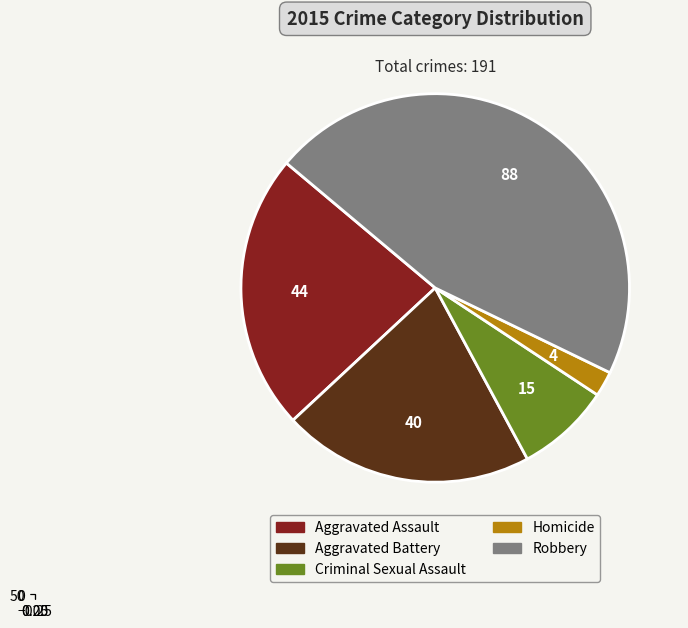

Between Criminal Sexual Assault and Aggravated Assault, which is larger?

Aggravated Assault